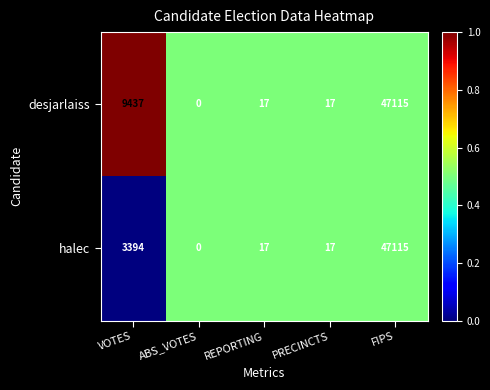

Is the value of desjarlaiss at ABS_VOTES greater than the value of halec at REPORTING?

No